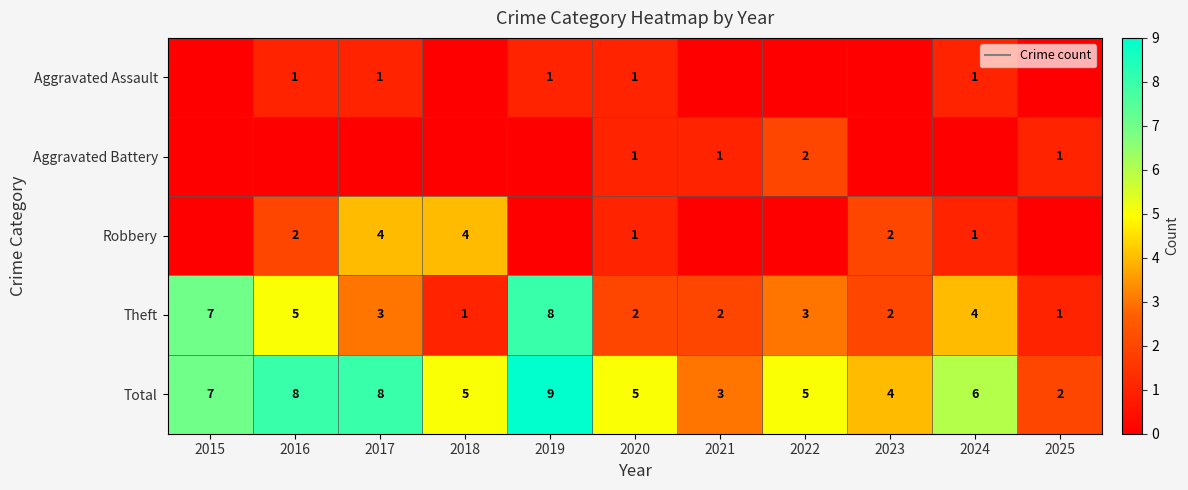

The value of Theft at 2016 is 3. True or false?

False